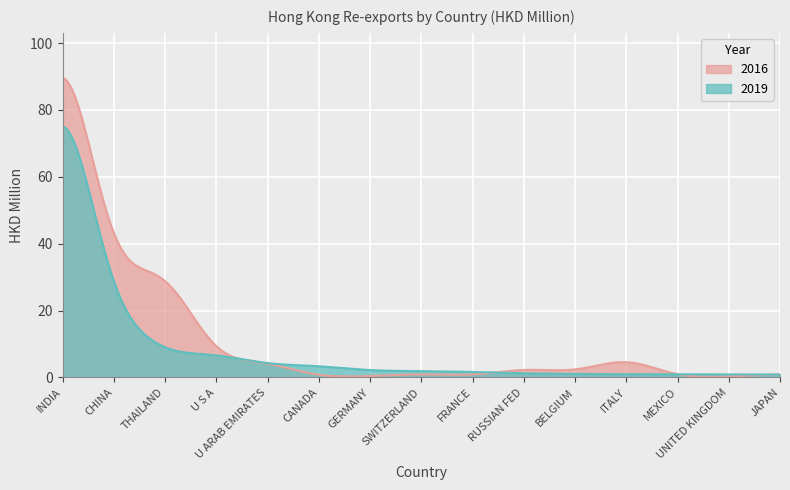

What are all the series names shown in the legend?

2016, 2019